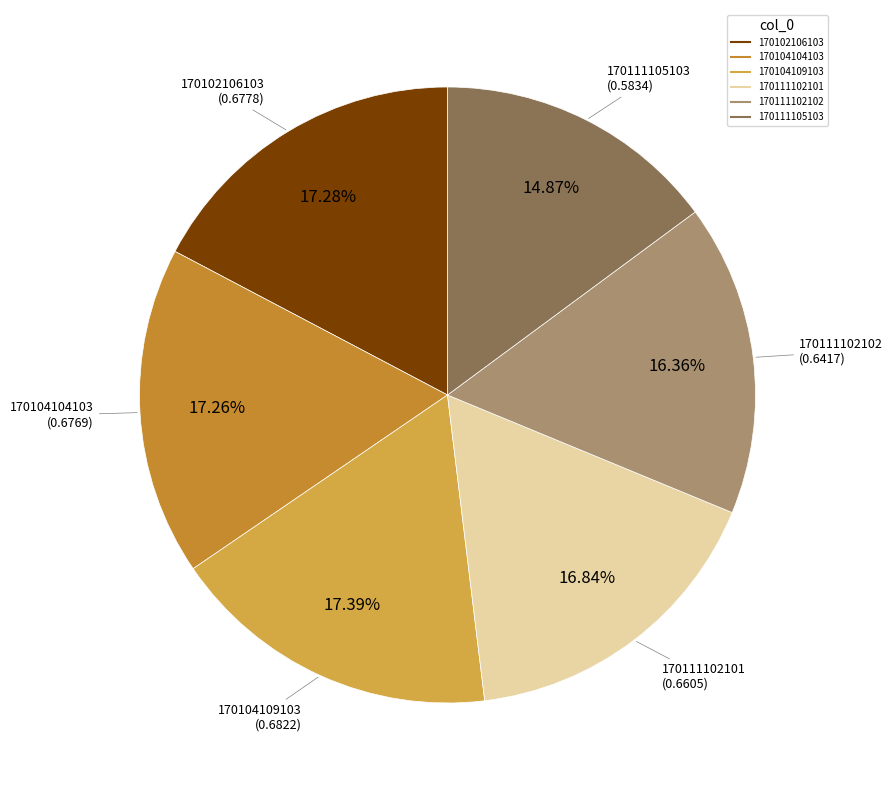

Which has a higher value, 170111105103 or 170111102101?

170111102101